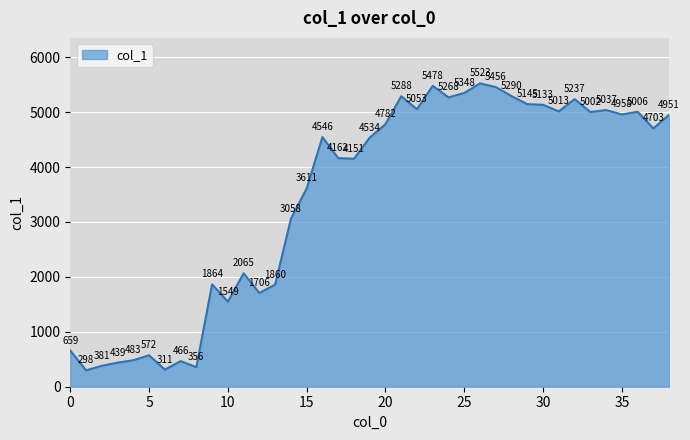

What is the sum of all values?

134742.2